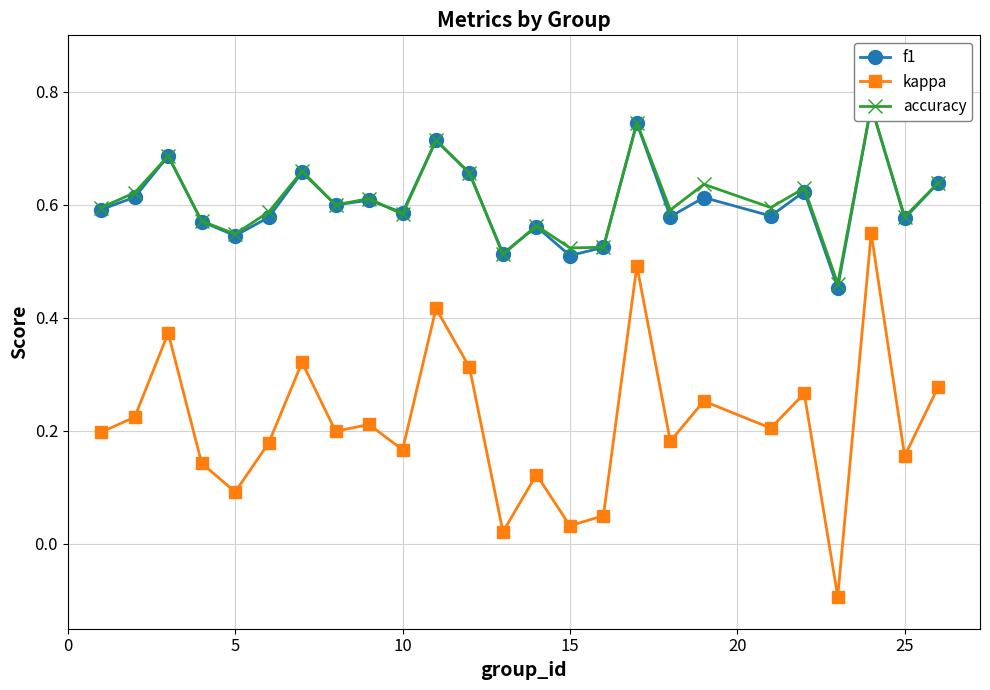

True or false: kappa has more than 2 points higher than both neighbors.

True